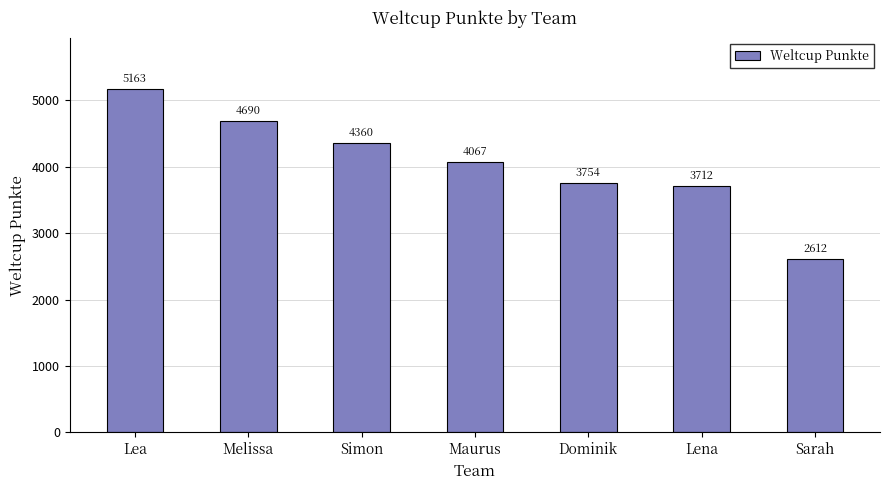

True or false: the data shows 1635 at Maurus.

False